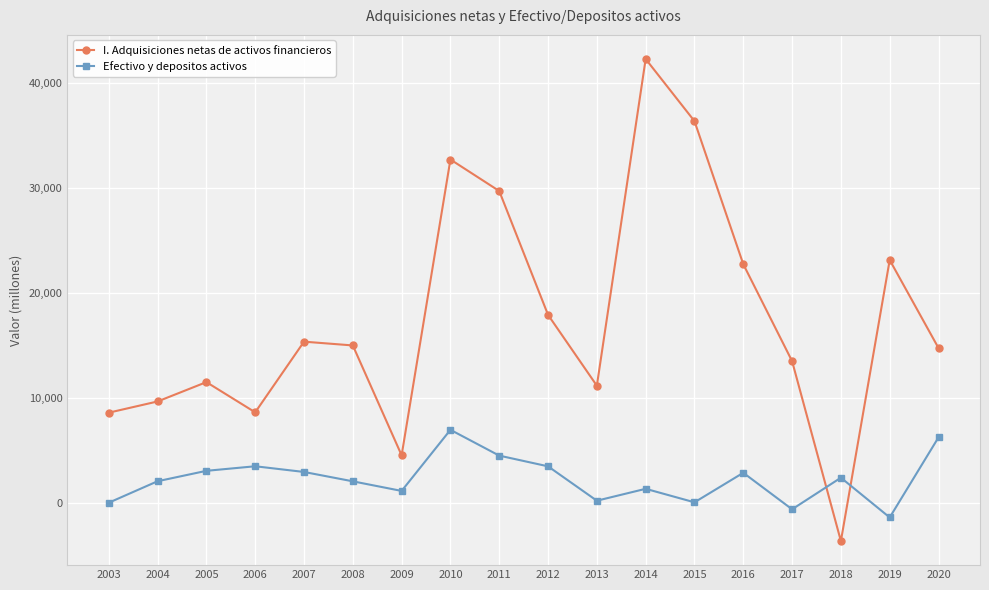

What is the total value across all series at 2013?

11342